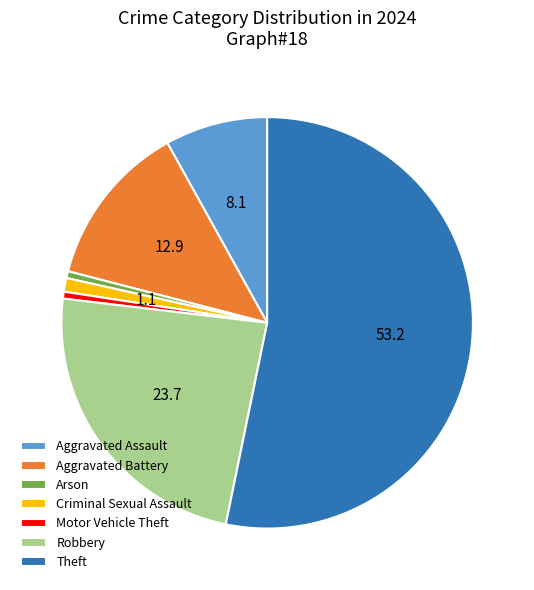

The Aggravated Battery slice represents 20% of the pie. True or false?

False